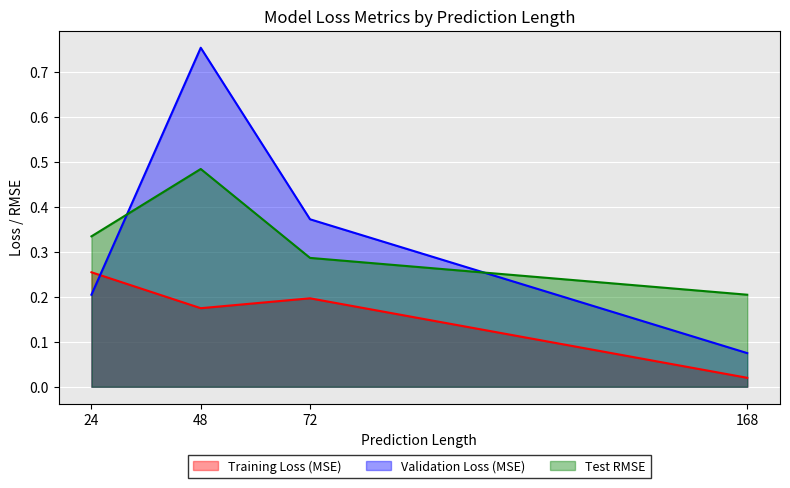

How many lines are shown in the chart?

3